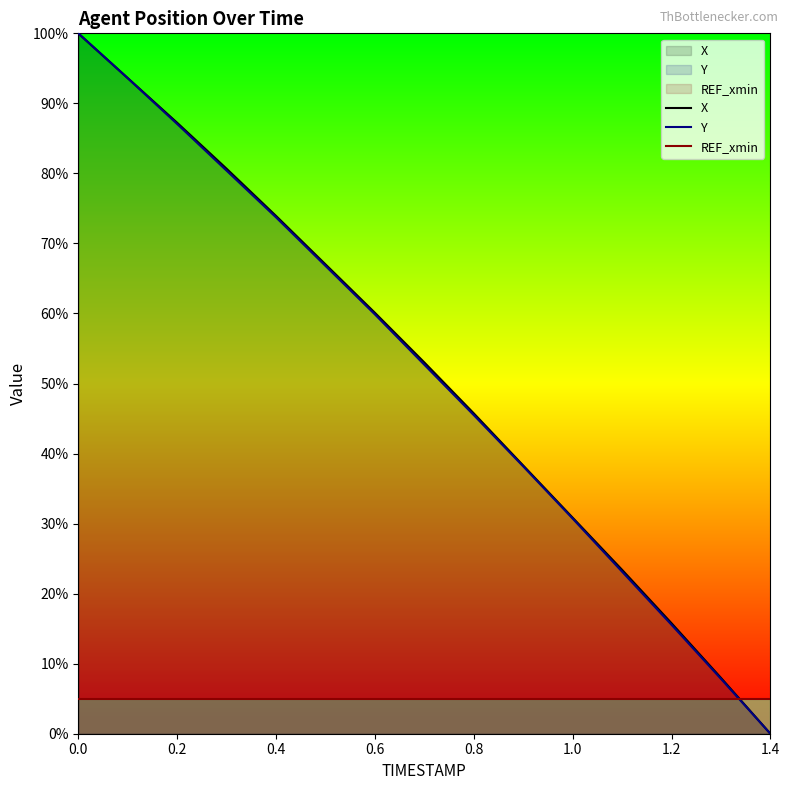

Rank the series by their maximum value, from lowest to highest.

REF_xmin, X, Y